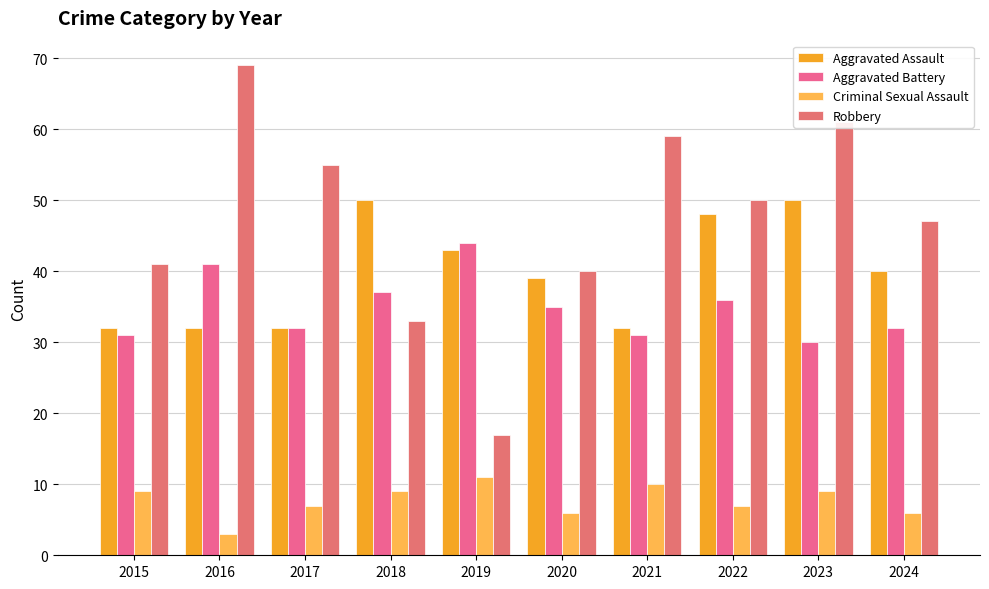

Which series has the largest range (max minus min)?

Robbery